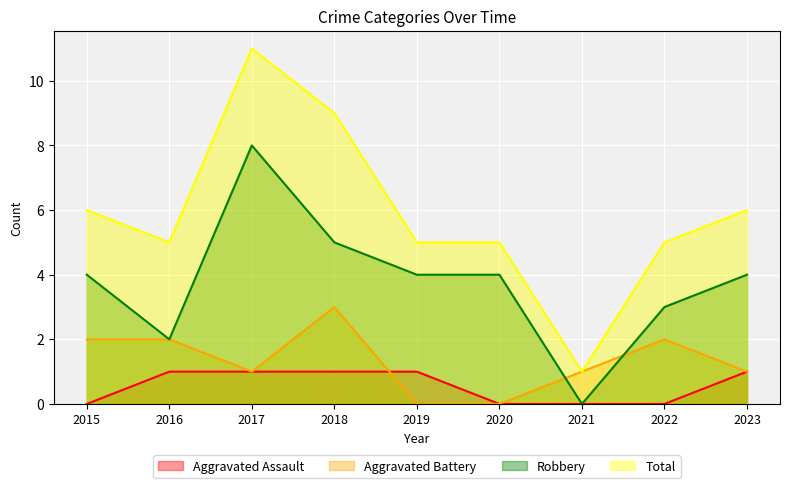

What is the total value across all series at 2019?

10